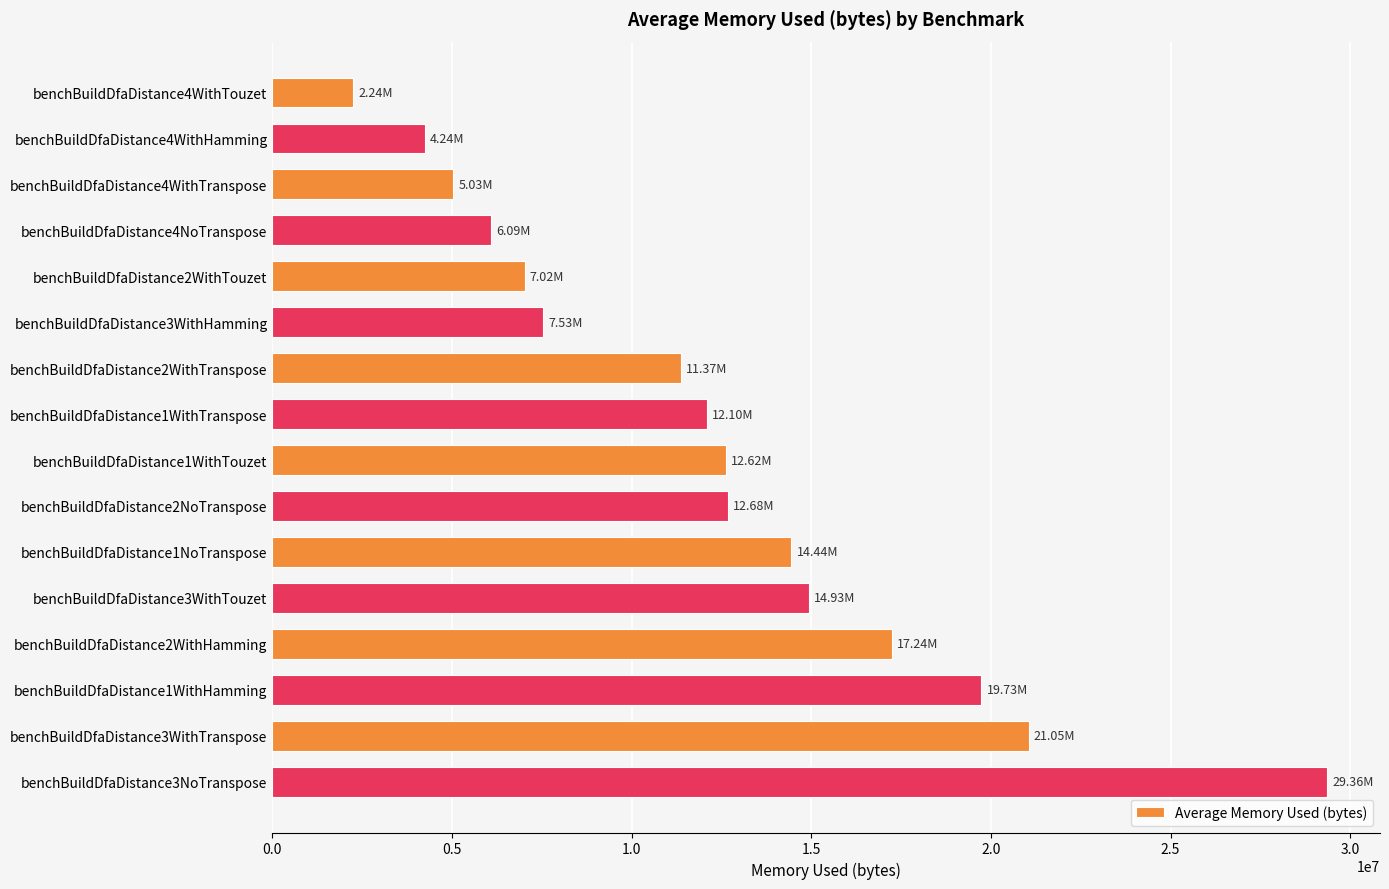

What is the ratio of the value at benchBuildDfaDistance3WithHamming to the value at benchBuildDfaDistance3NoTranspose?

0.3